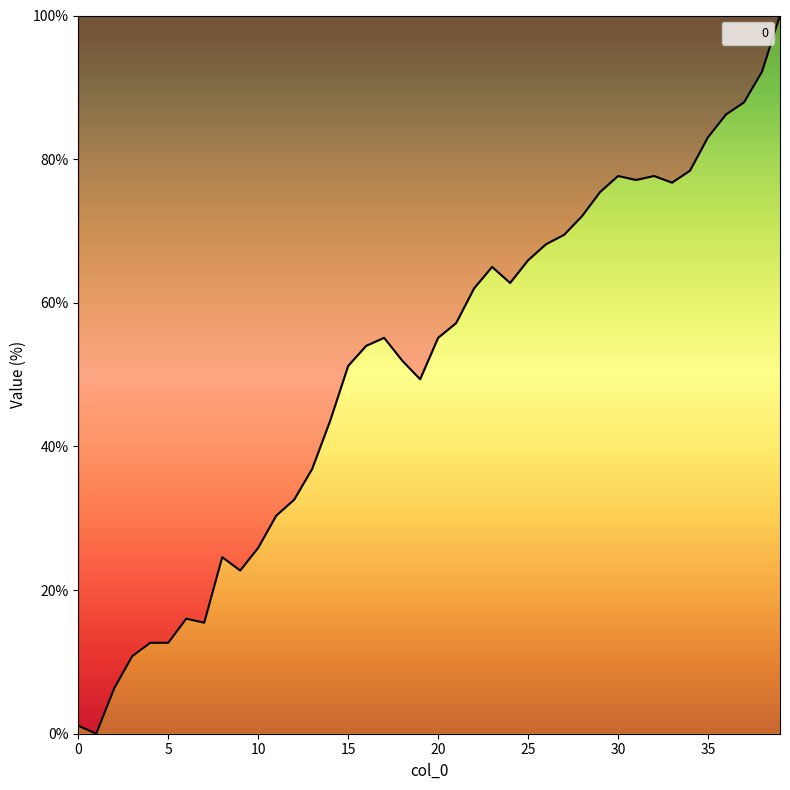

What is the maximum value shown in the chart?

100.0